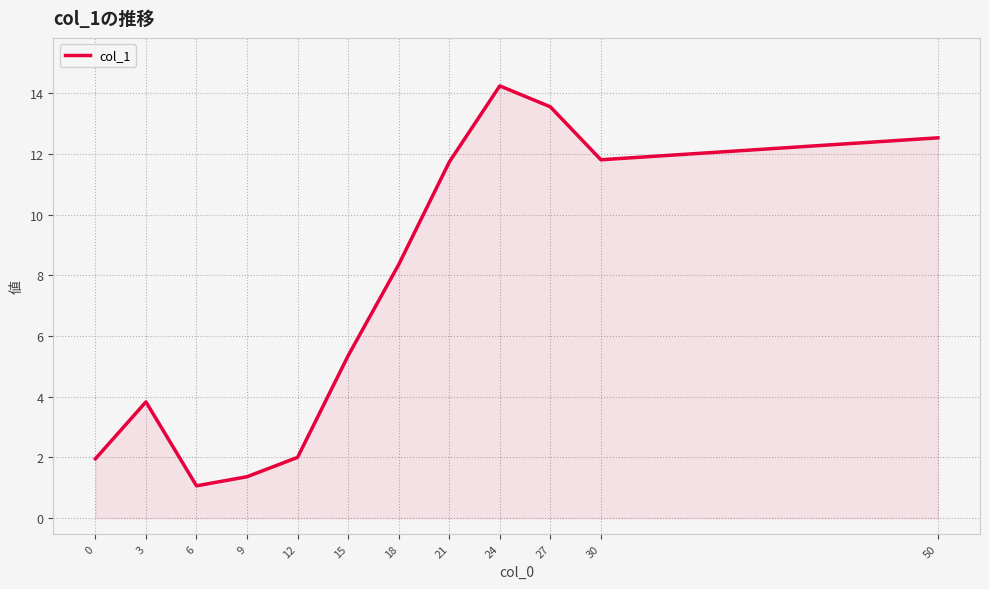

Reading right to left, what are all the values shown in this chart?

50=12.5	30=11.8	27=13.5	24=14.2	21=11.7	18=8.4	15=5.4	12=2.0	9=1.4	6=1.1	3=3.8	0=2.0